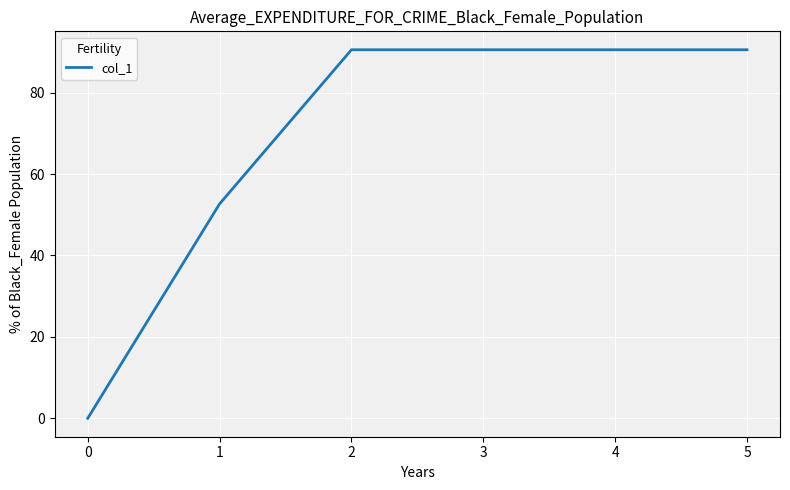

What is the difference between the maximum and minimum values?

90.5